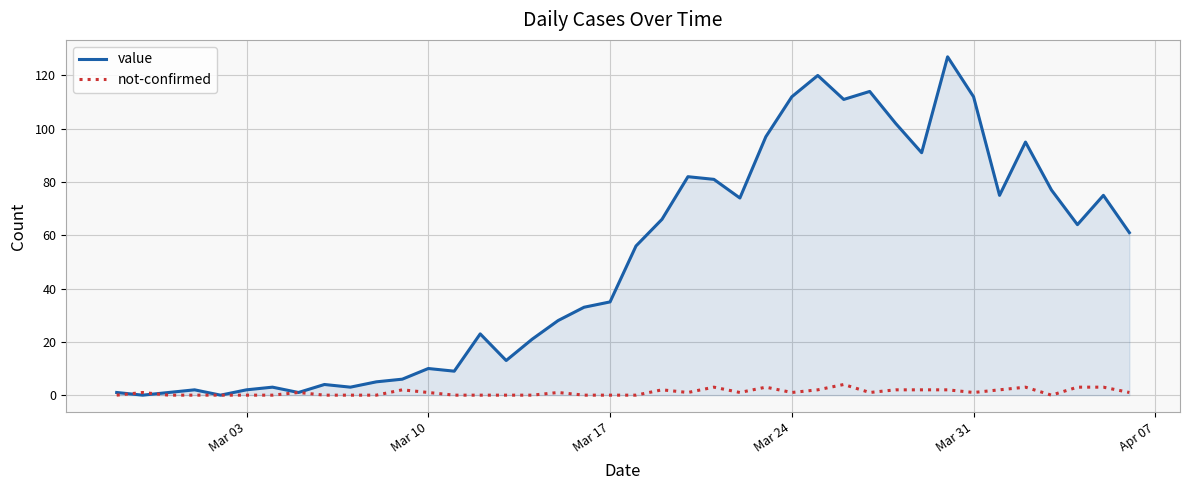

Rank the series by their average value, from lowest to highest.

not-confirmed, value